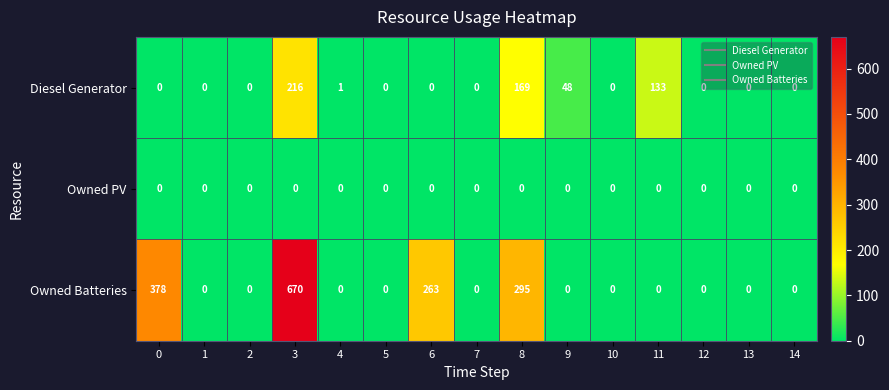

At 8, list the series in order from largest to smallest.

Owned Batteries, Diesel Generator, Owned PV